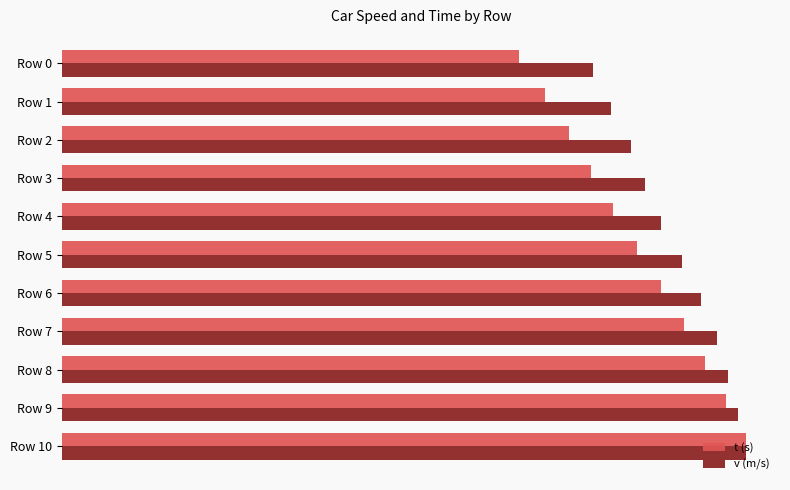

What are all the series names shown in the legend?

t (s), v (m/s)